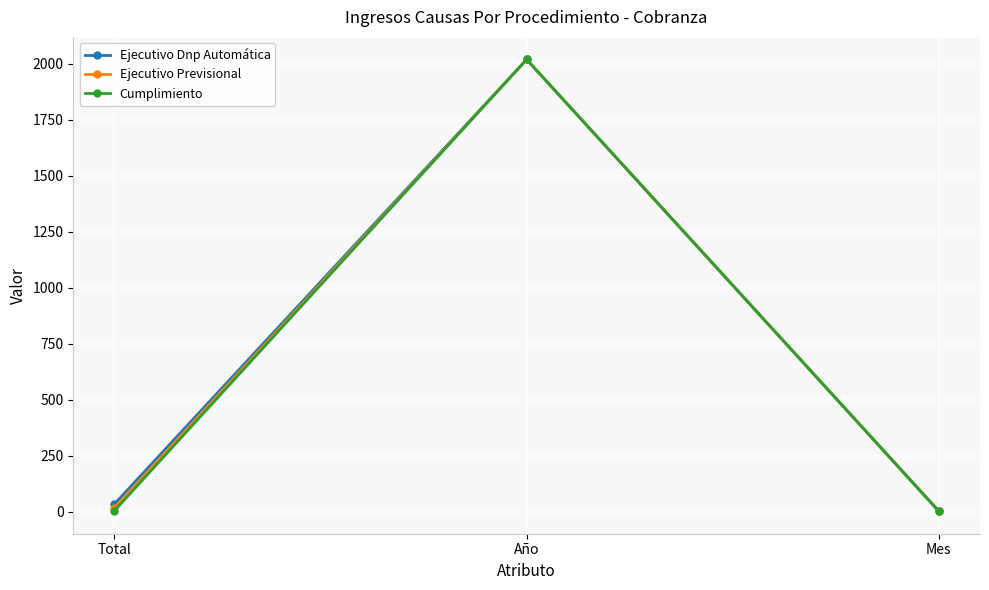

What is the label of the 2nd point from the left?

Año